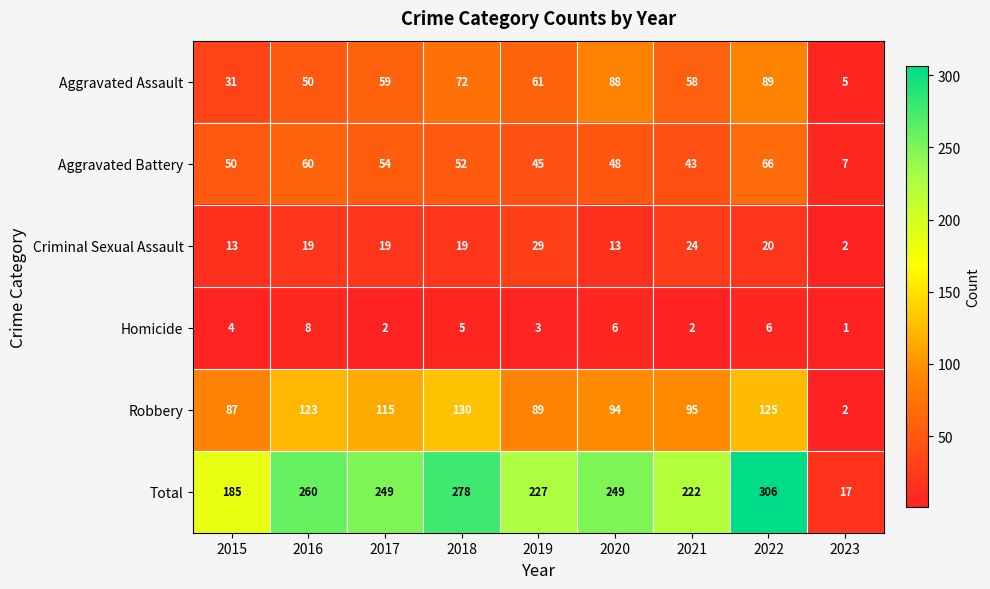

What is the difference between the maximum and minimum values in the Robbery series?

128